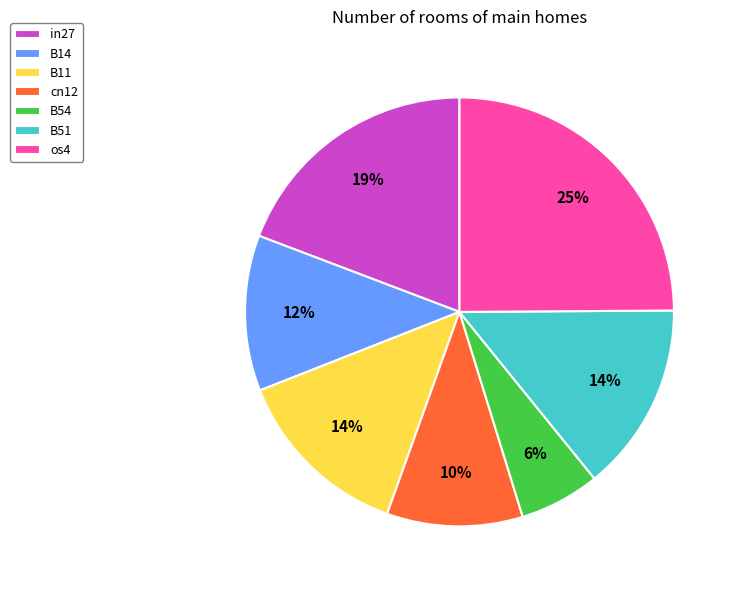

How many segments does this pie chart have?

7